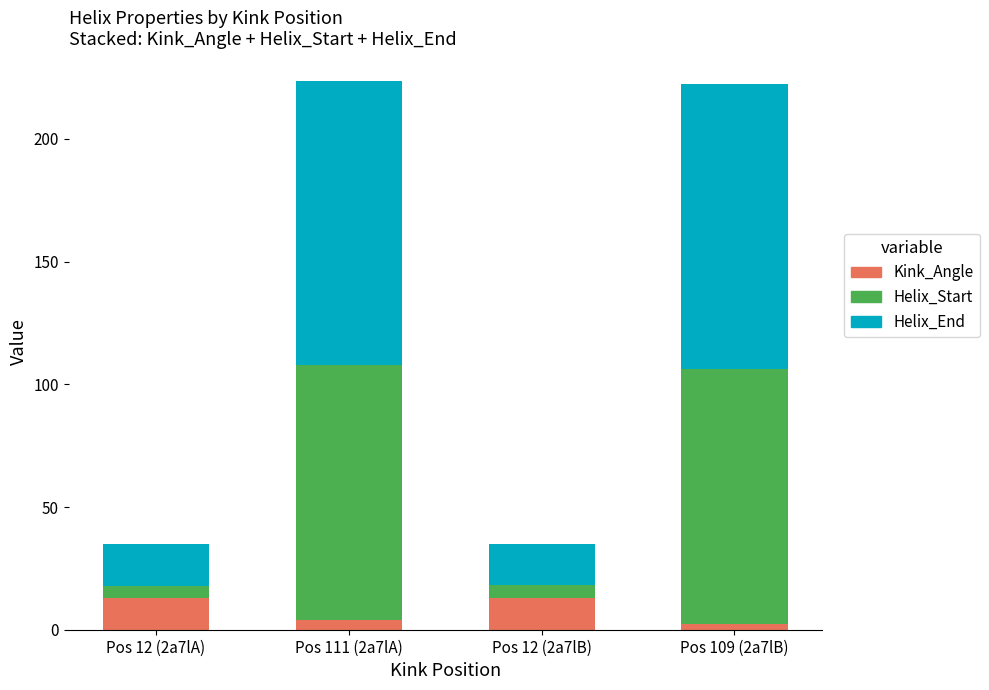

What is the maximum value for Kink_Angle?

13.0